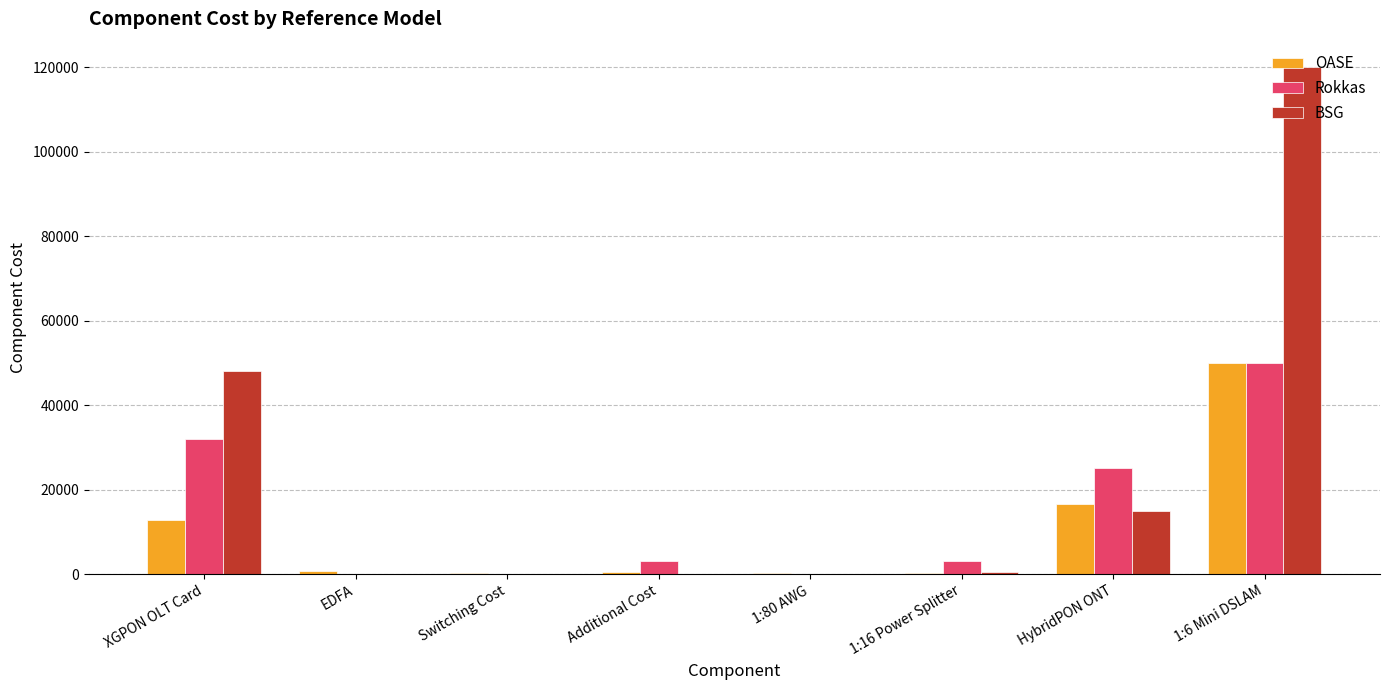

True or false: BSG has a value of 0.0 at Additional Cost.

True